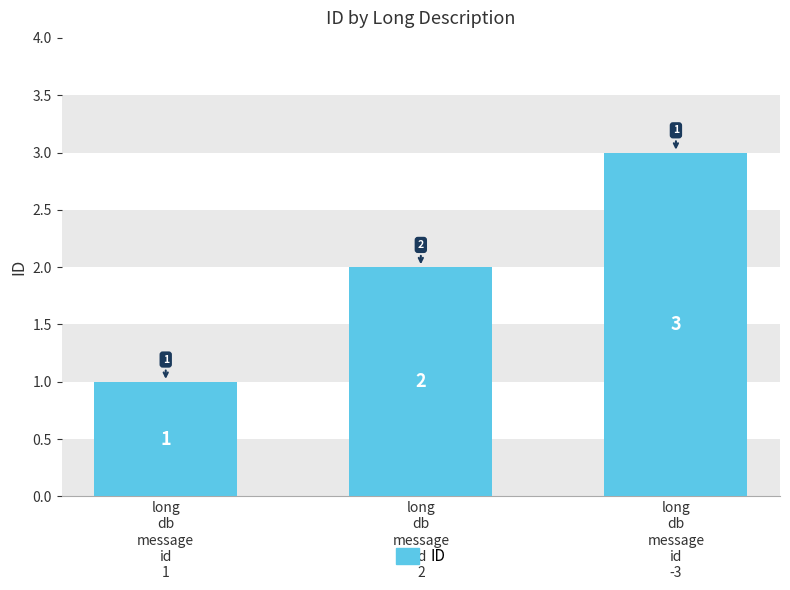

At which category does the chart reach its peak across all series?

long
db
message
id
-3